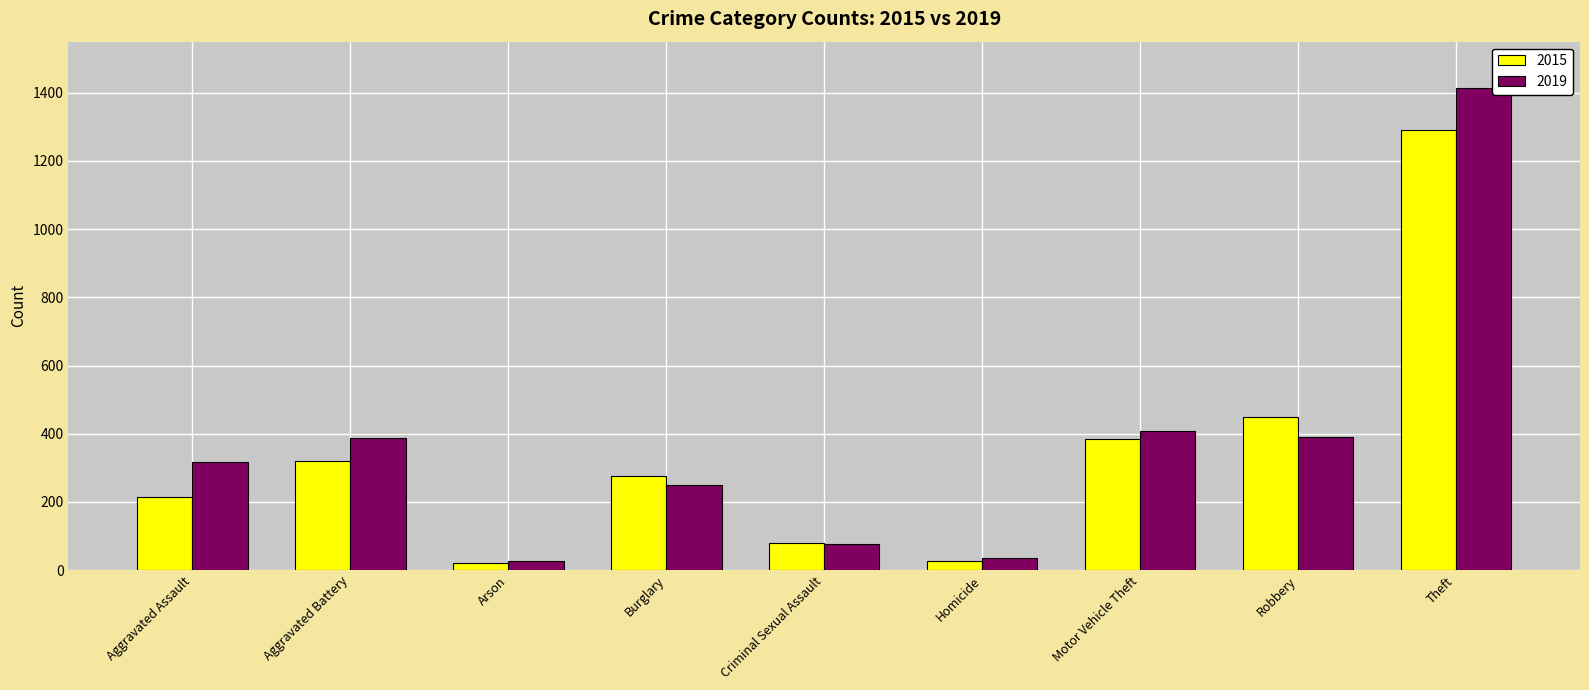

At which category is the sum across all series the highest?

Theft